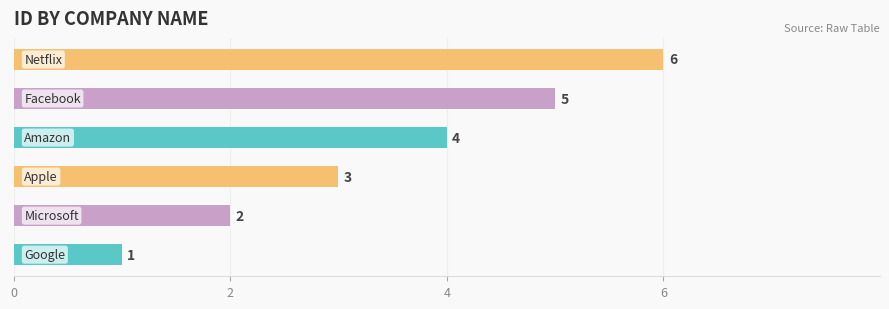

How many values are between 2 and 5?

4